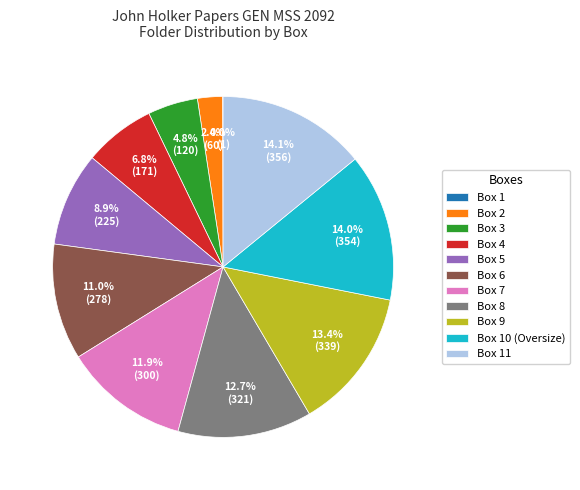

To the nearest percent, what is the difference between the Box 4 and Box 2 slice percentages?

4%